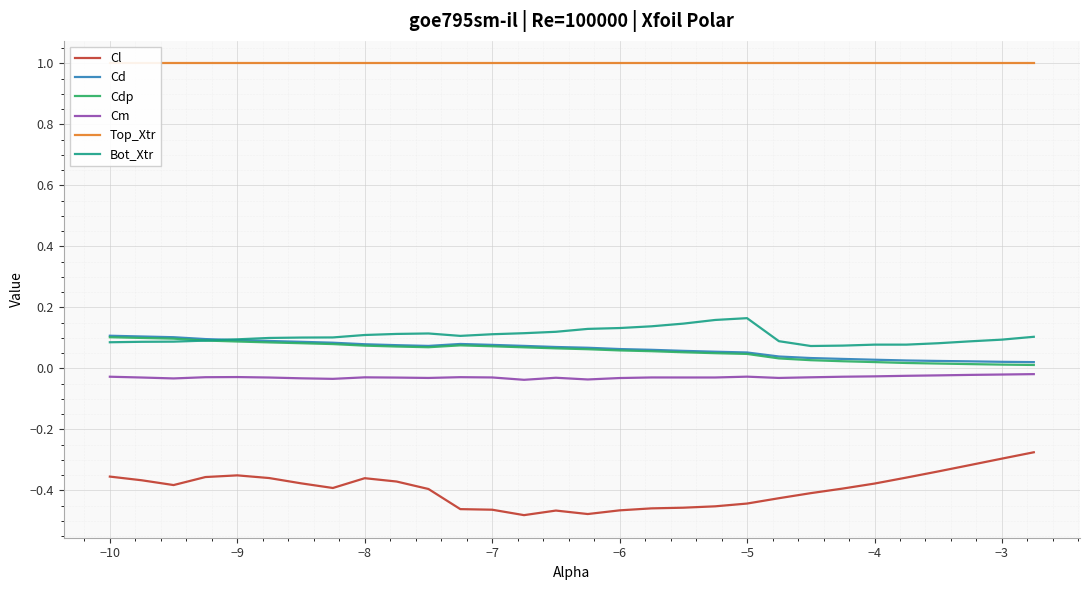

True or false: Bot_Xtr and Cl intersect in this chart.

False